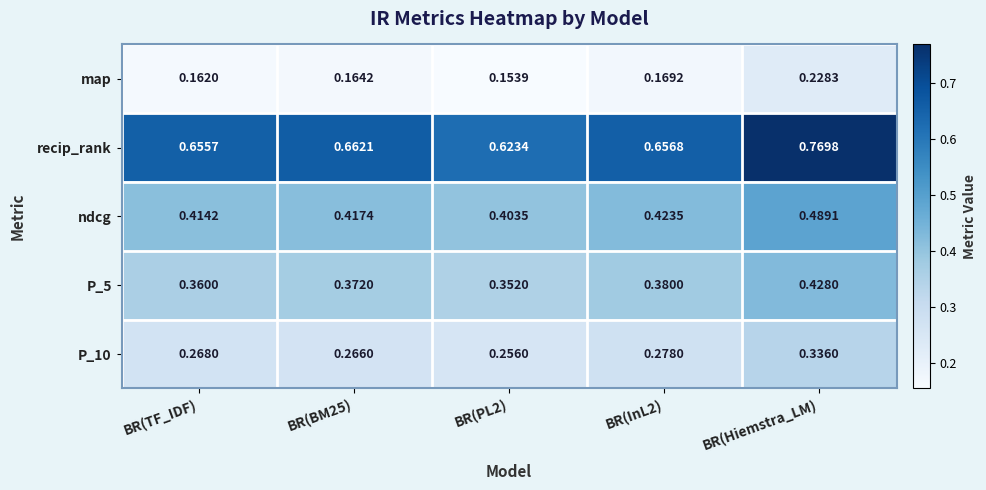

At which label does ndcg reach its peak?

BR(Hiemstra_LM)